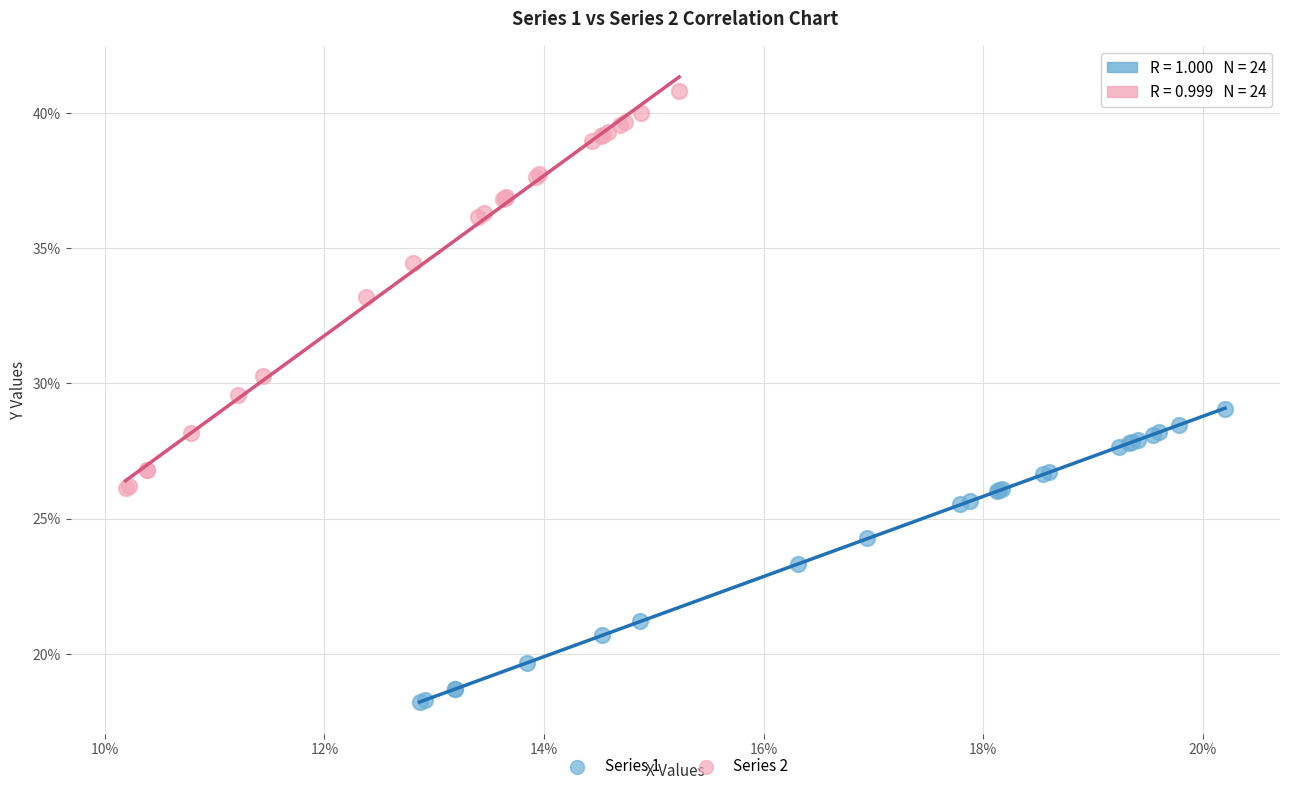

What are all the series names shown in the legend?

Series 1, Series 2